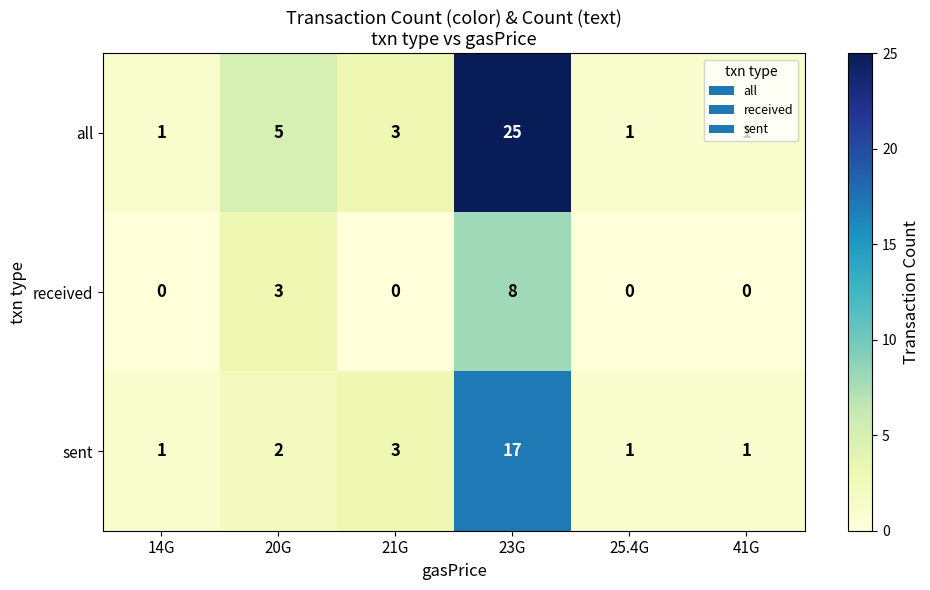

How many categories are shown in the chart?

6